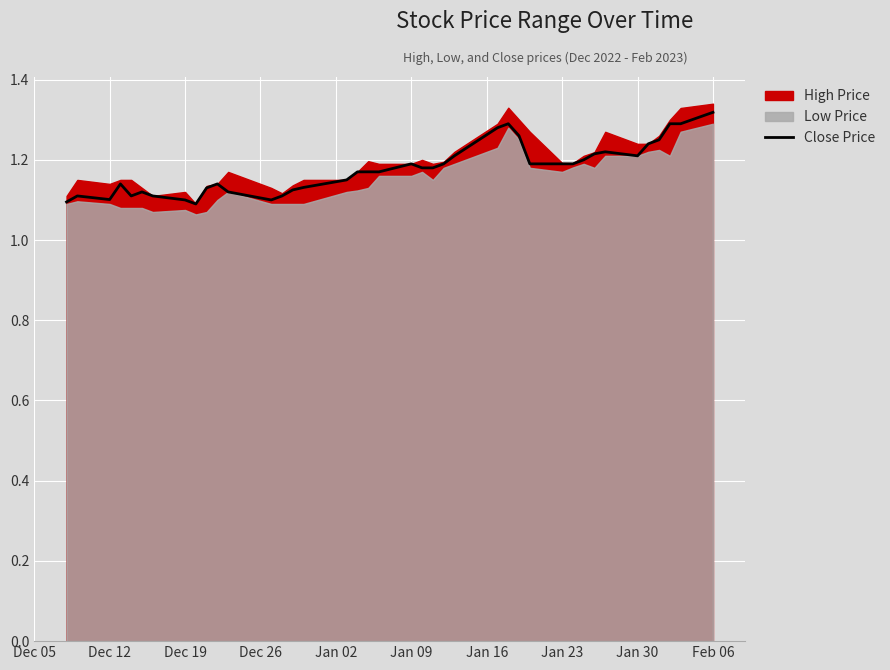

True or false: Close Price has a value of 0.7 at Jan 09.

False